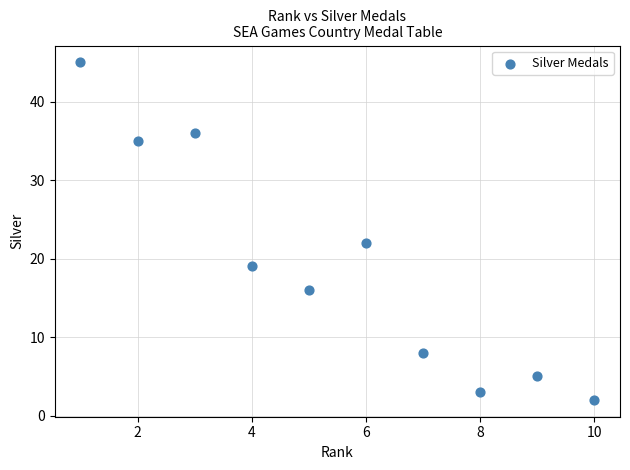

What is the average X value?

6